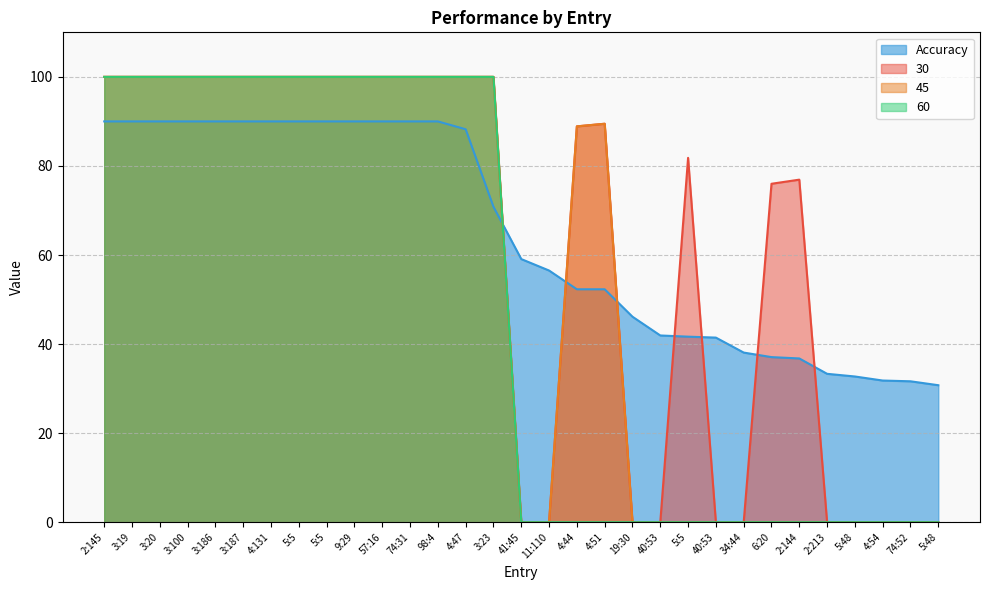

At which label does 45 reach its peak?

2:145